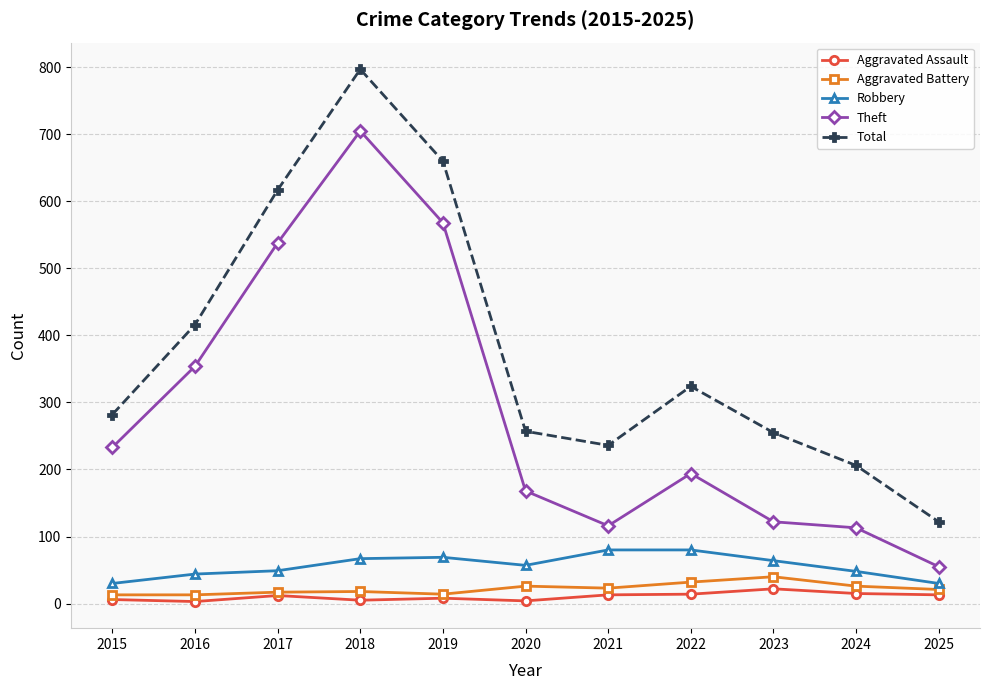

How many values in the Aggravated Assault series are below 12?

5